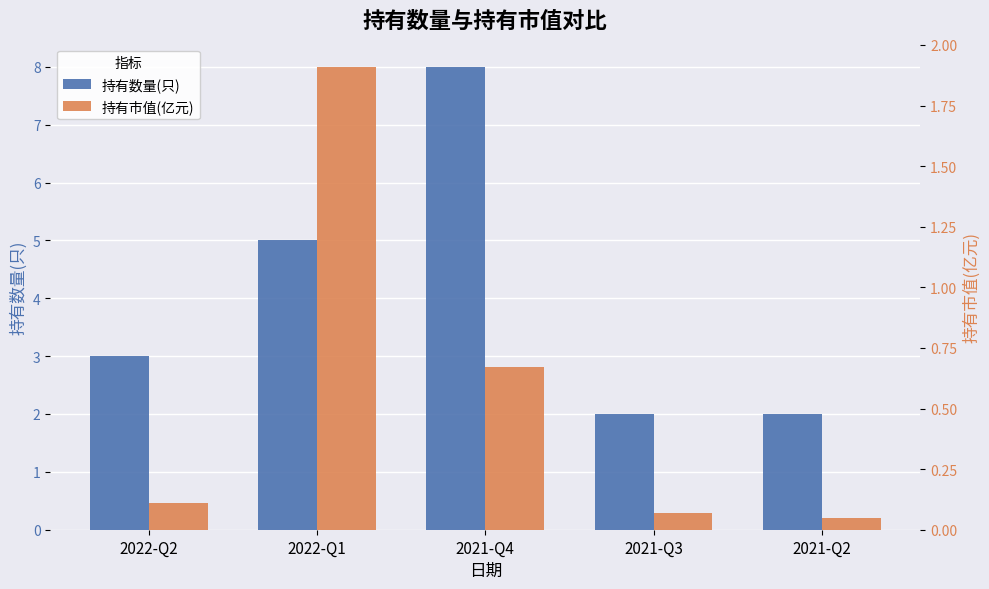

What is the sum of all 持有数量(只) values?

20.0